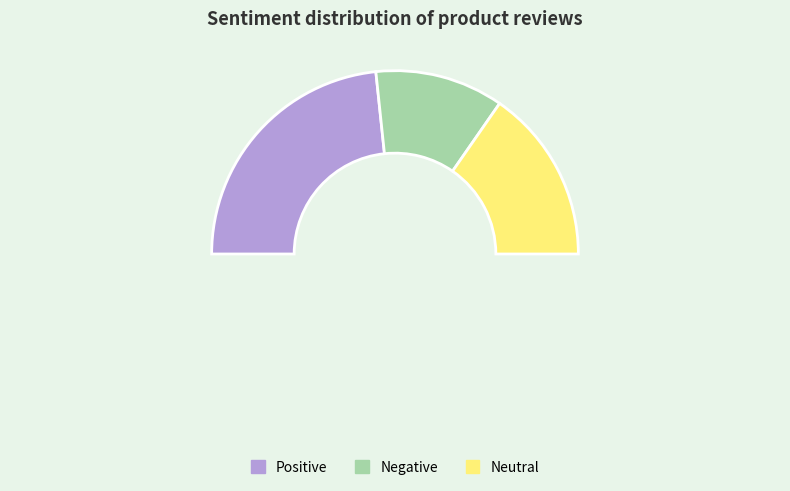

The negative slice represents 33% of the pie. True or false?

False